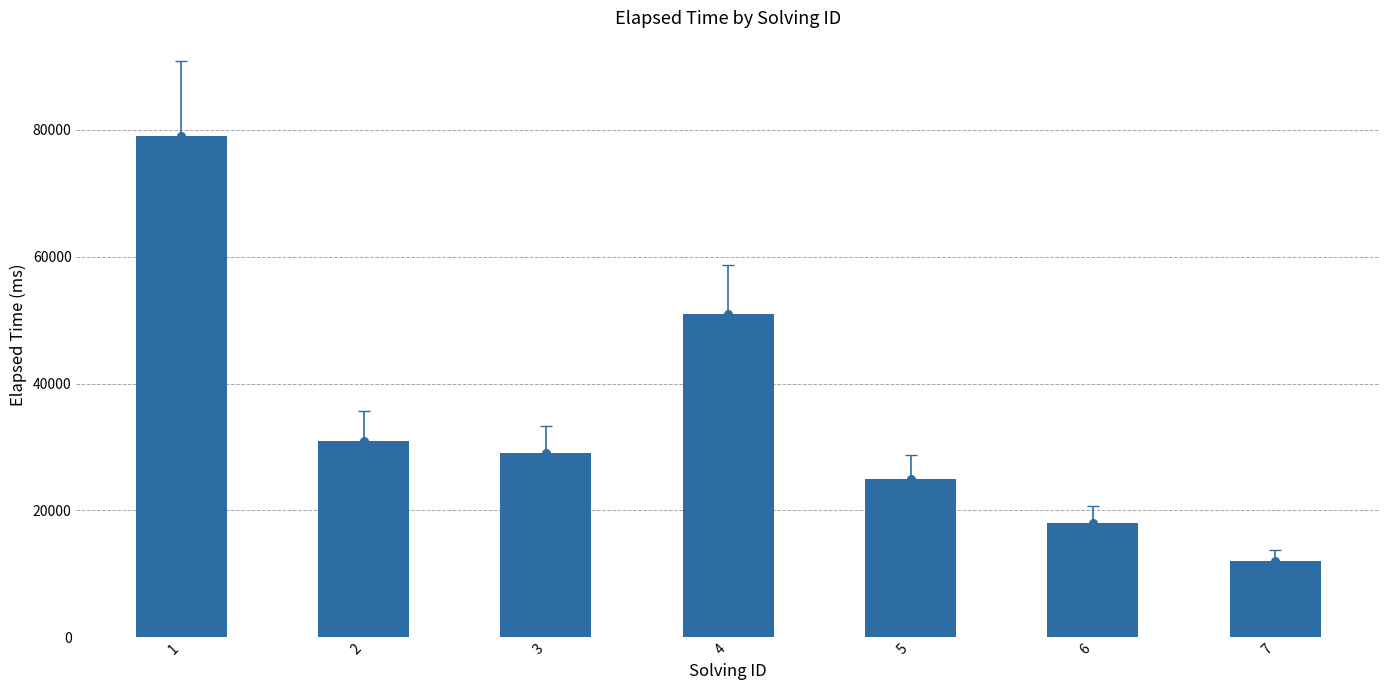

Between 3 and 5, which is larger?

3